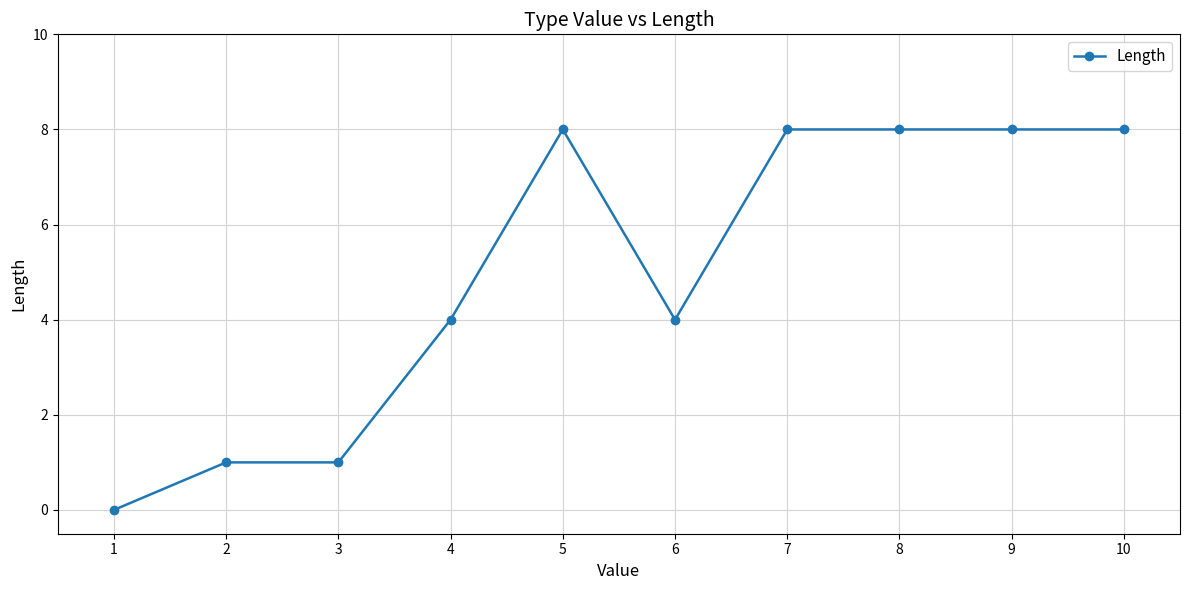

What is the value of the 2nd point from the left?

1